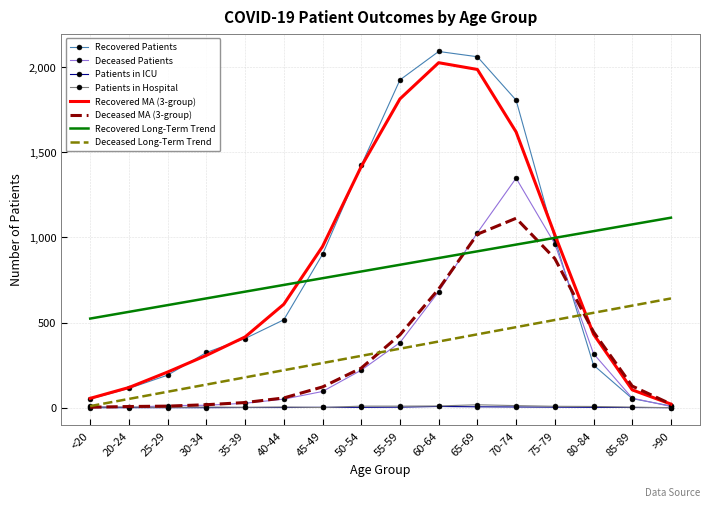

Is the value of Patients in ICU at 30-34 greater than the value of Deceased Long-Term Trend at 45-49?

No